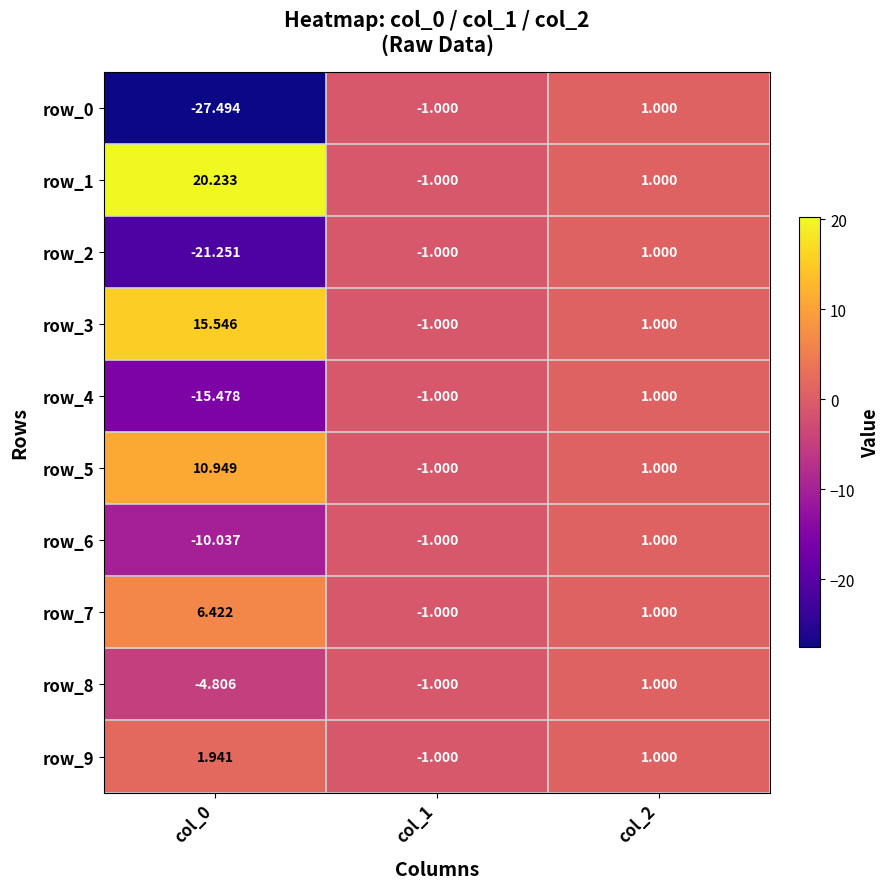

What is the sum of all row_9 values?

1.9